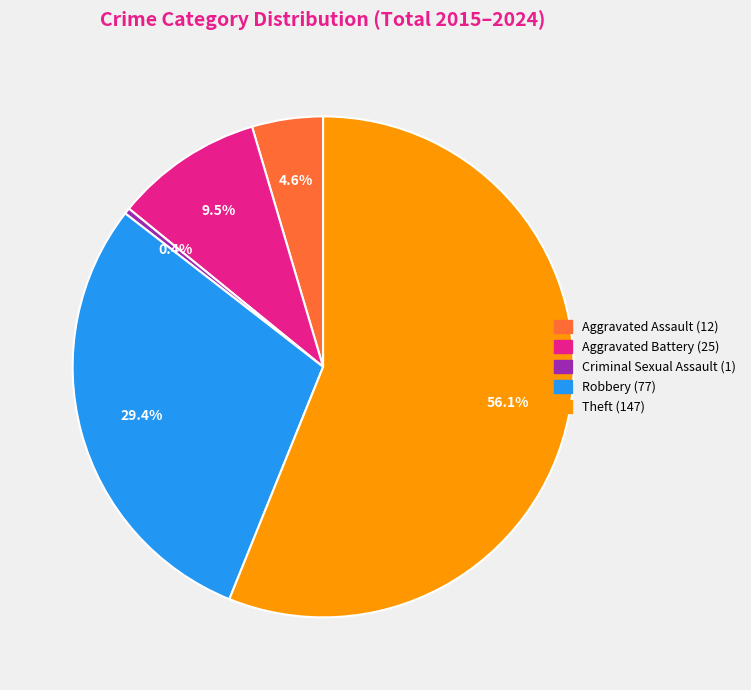

How many slices are in this pie chart?

5